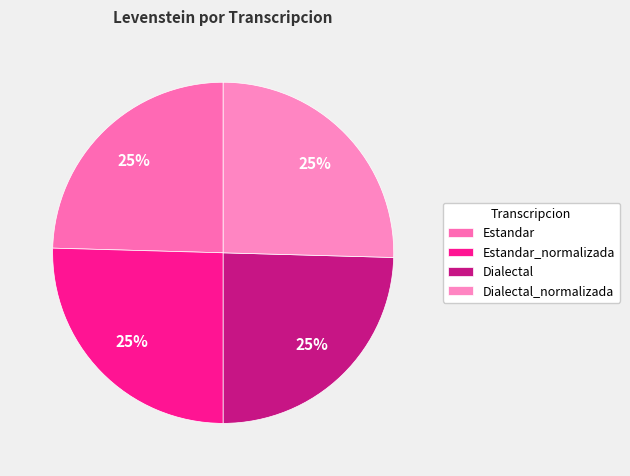

The Dialectal_normalizada slice represents 25% of the pie. True or false?

True